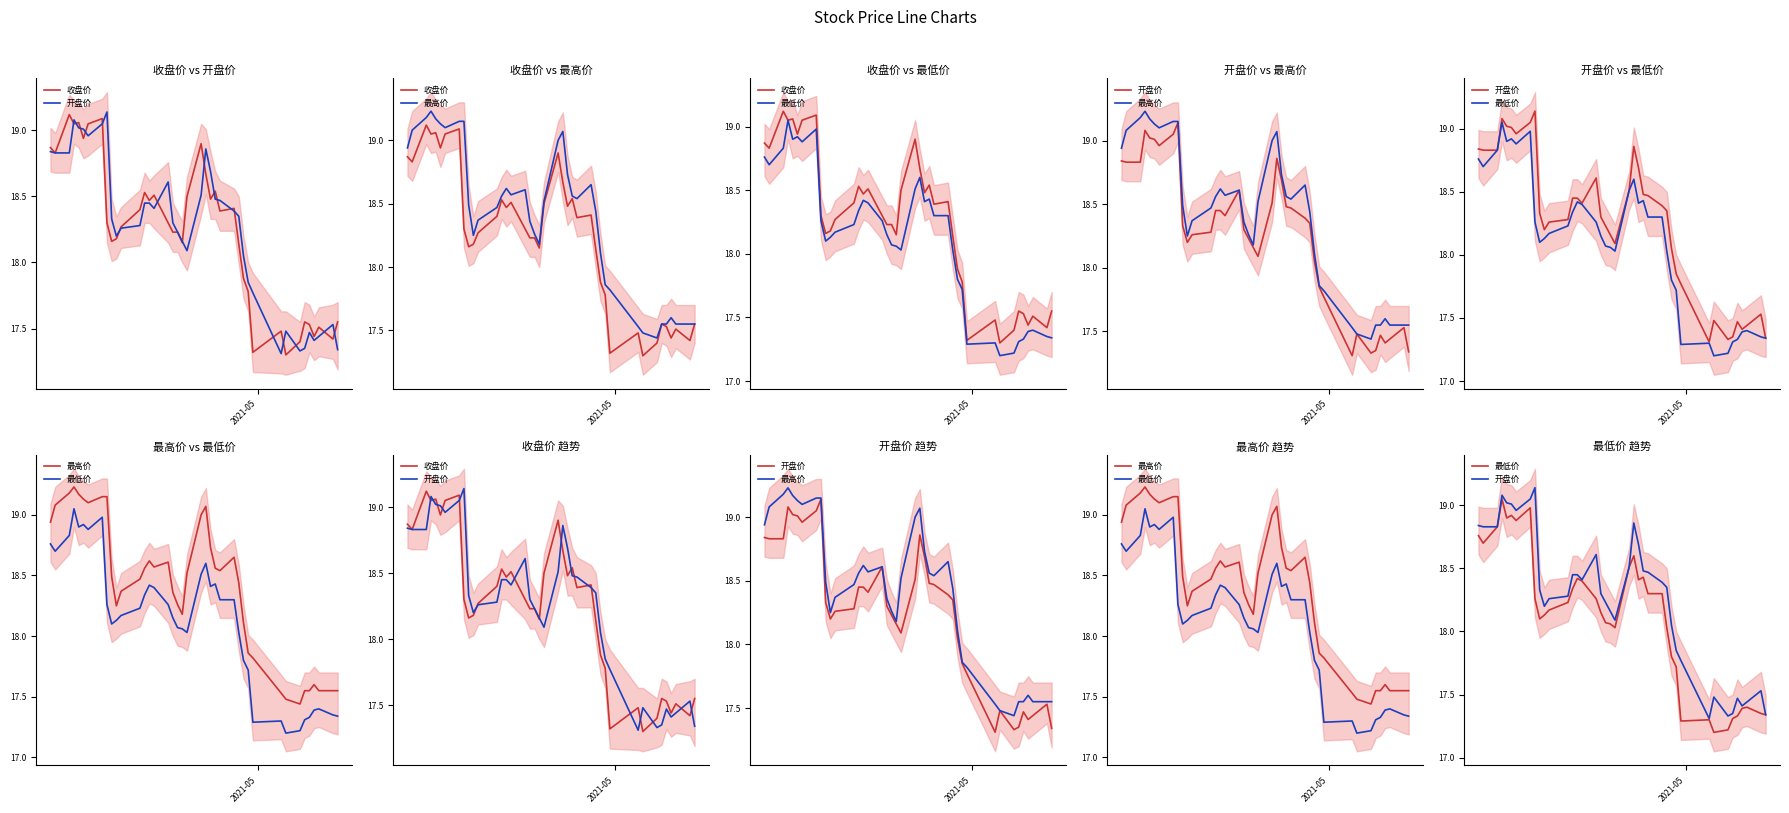

True or false: 最高价 and 最低价 cross at least once.

False